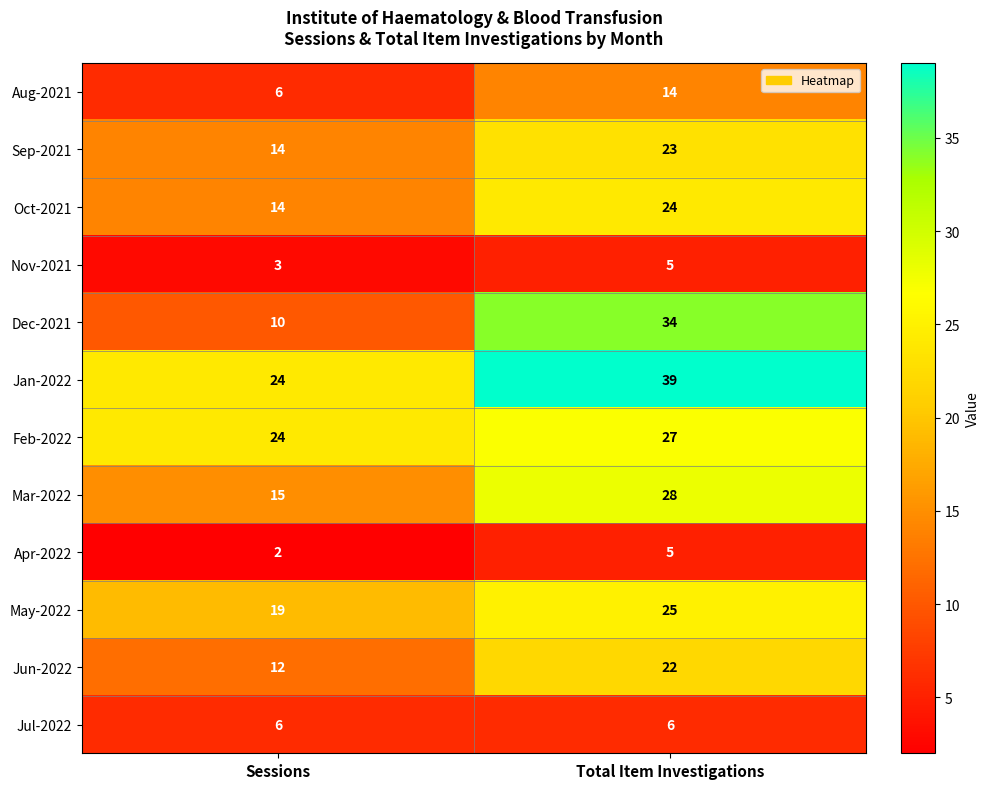

What is the sum of all Dec-2021 values?

44